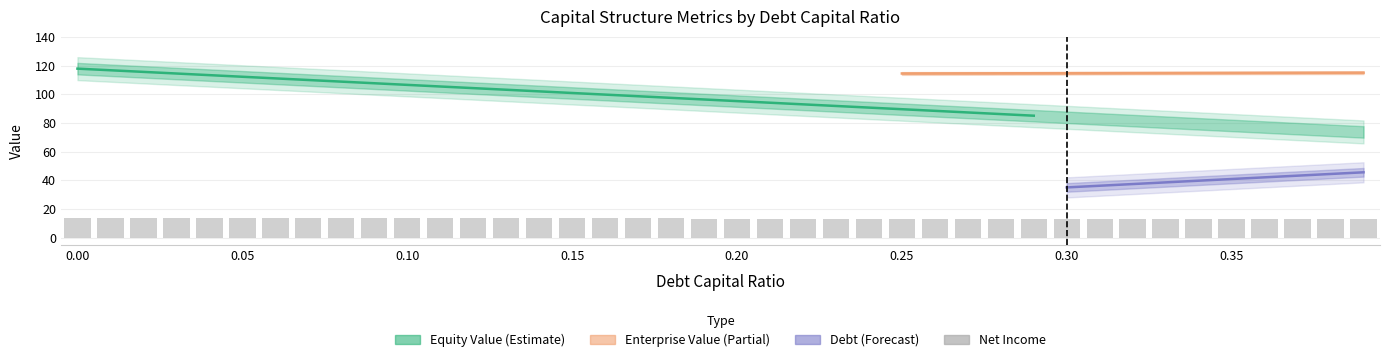

The value of debt at 0.32 is 37.4. True or false?

True